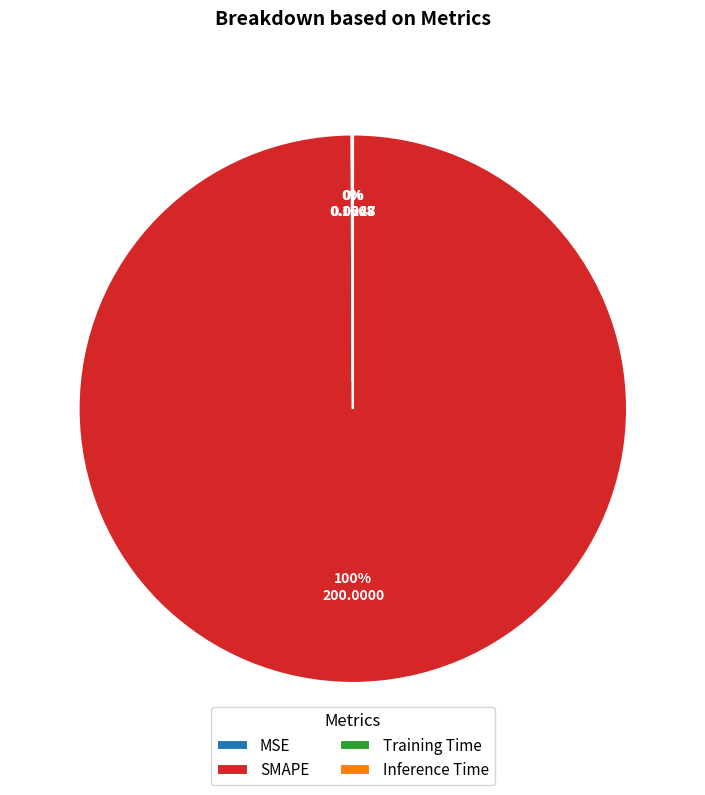

What is the majority slice?

SMAPE